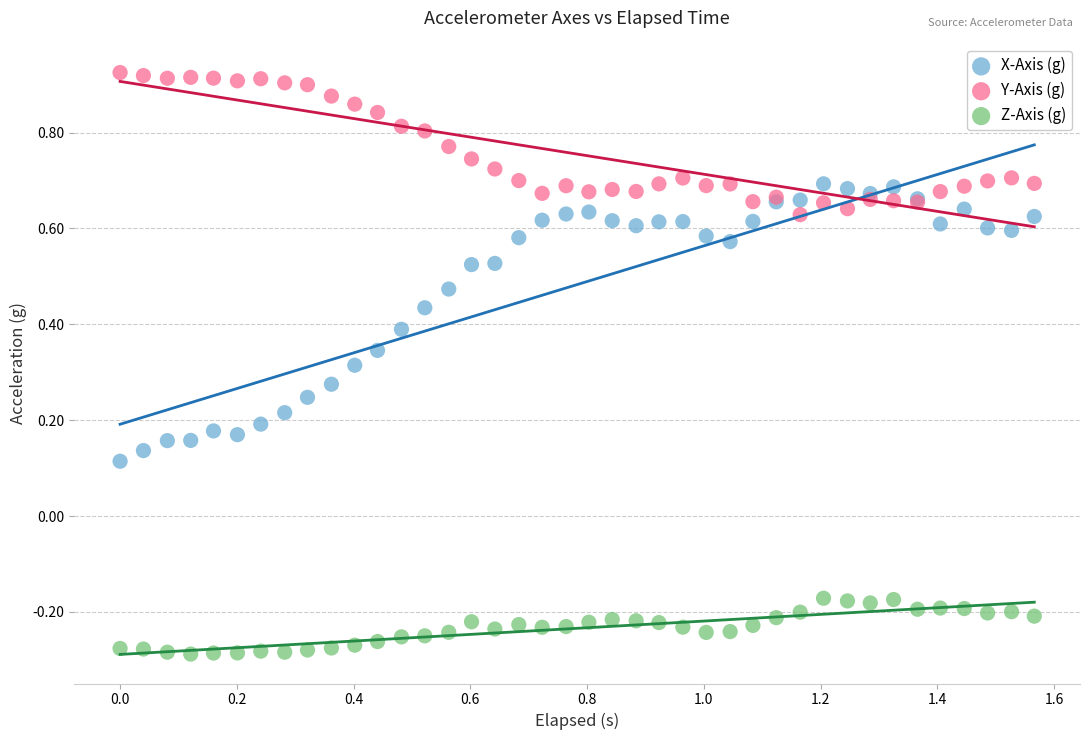

Which series reaches the minimum Y coordinate?

Z-Axis (g)